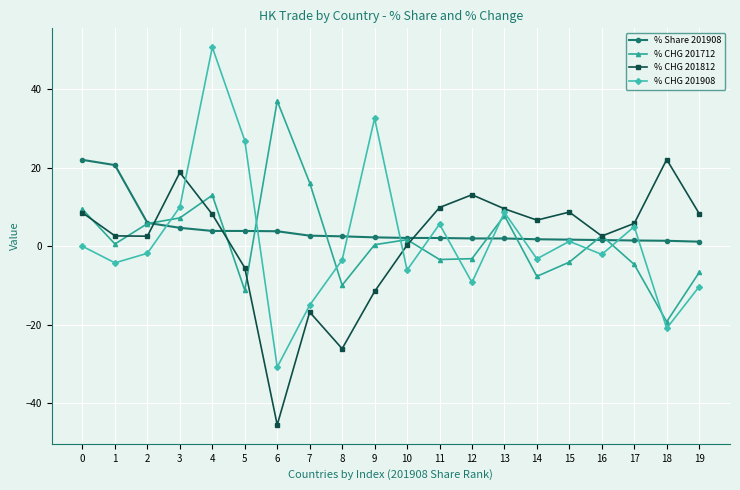

What is the total value across all series at 19?

-7.5